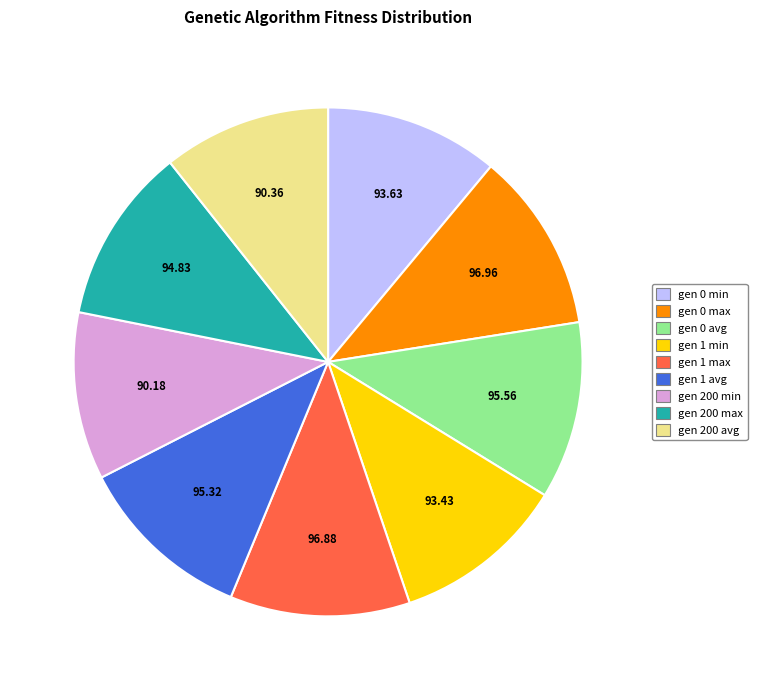

Approximately how many times larger is the value at gen 0 avg compared to gen 1 max?

1.0